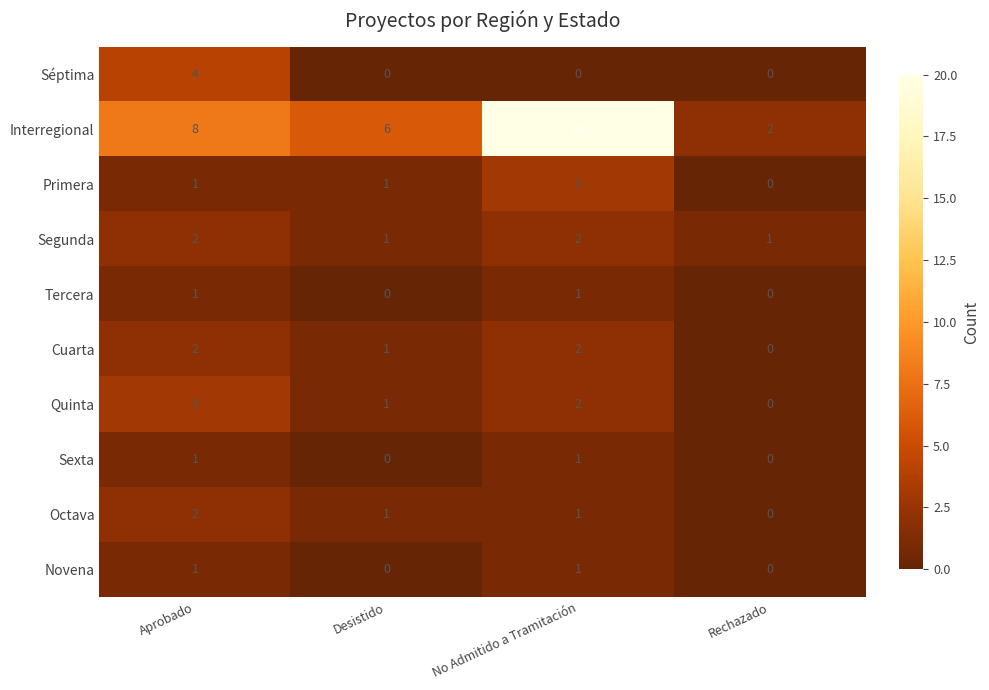

What is the sum of the Quinta values at No Admitido a Tramitación and Aprobado?

5